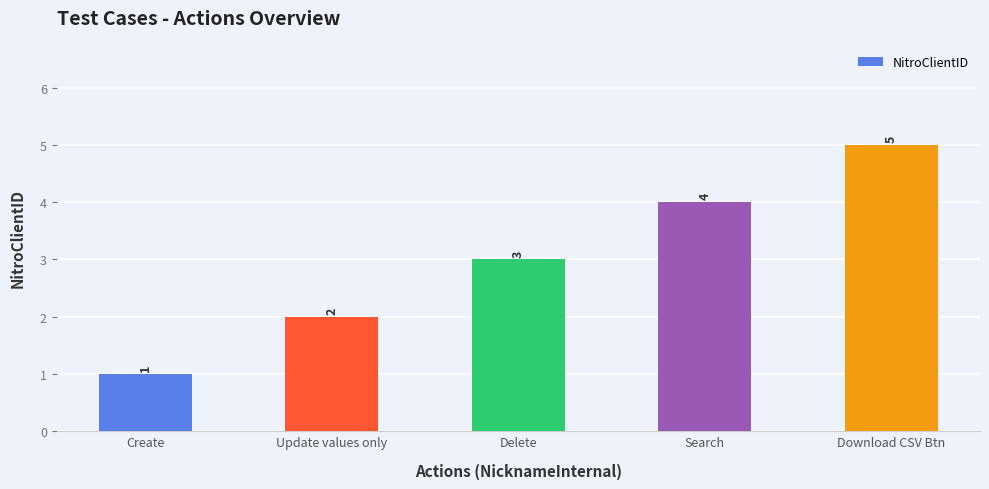

Count the number of categories in the chart.

5